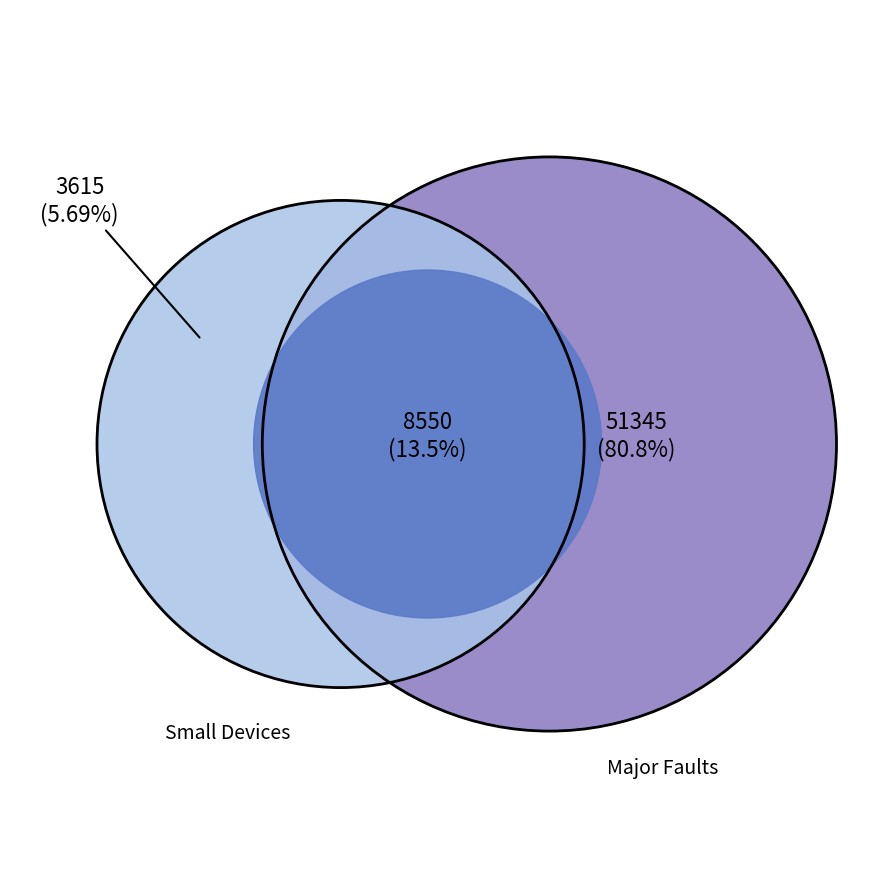

True or false: Hopper #1 accounts for 6% of the total.

False